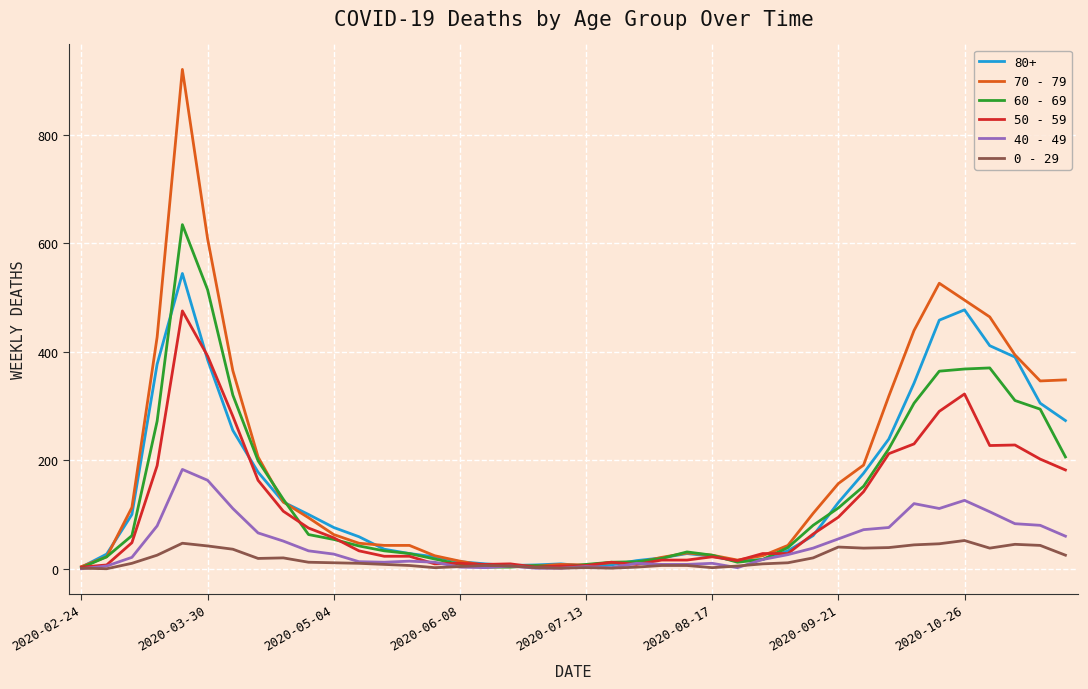

What is the maximum value shown in the chart?

920